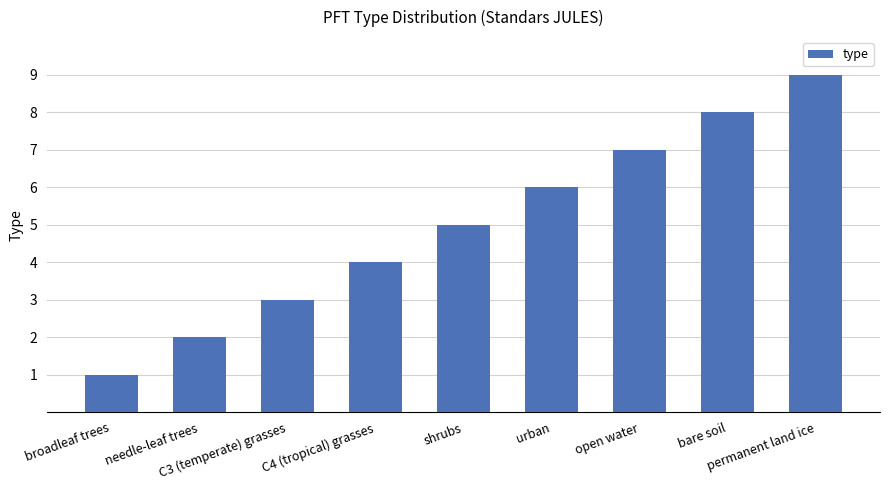

Approximately how many times larger is the value at C3 (temperate) grasses compared to open water?

0.4